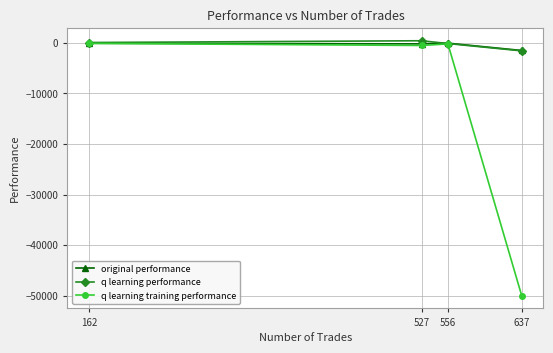

How many values in the q learning training performance series exceed -205?

1